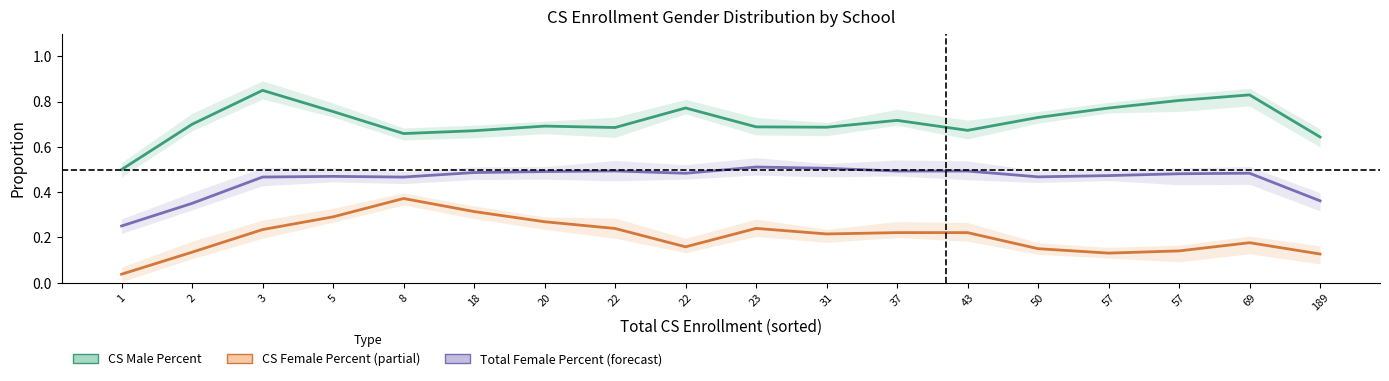

How many interior local valleys does the CS Female Percent series have?

3